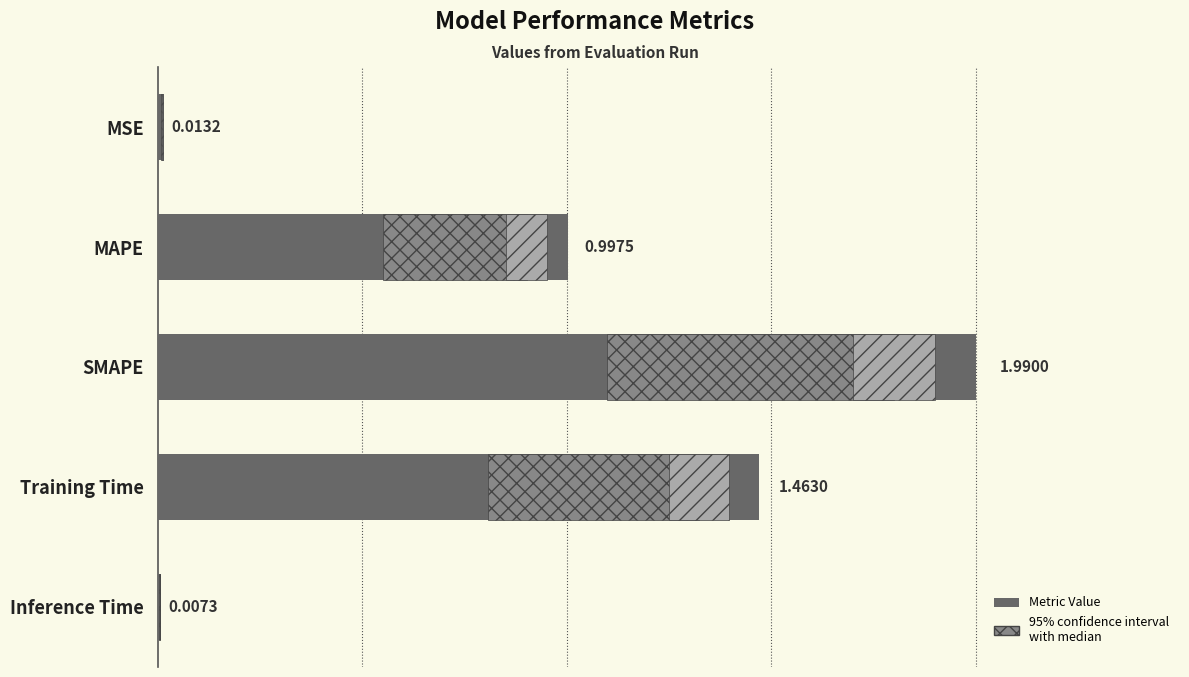

What is the average value?

0.9